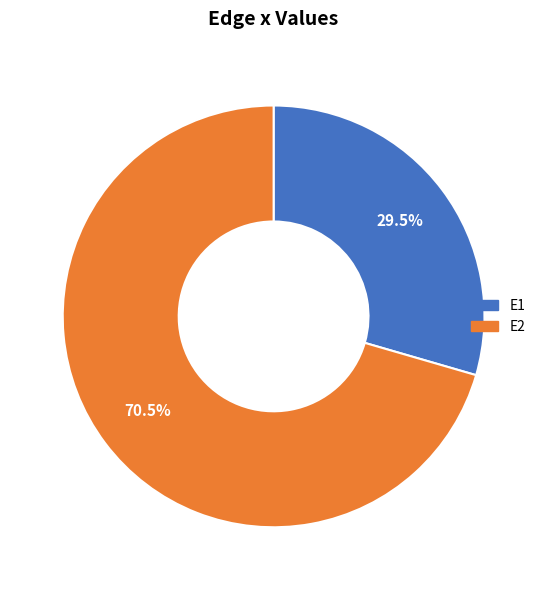

How many slices are in this pie chart?

2